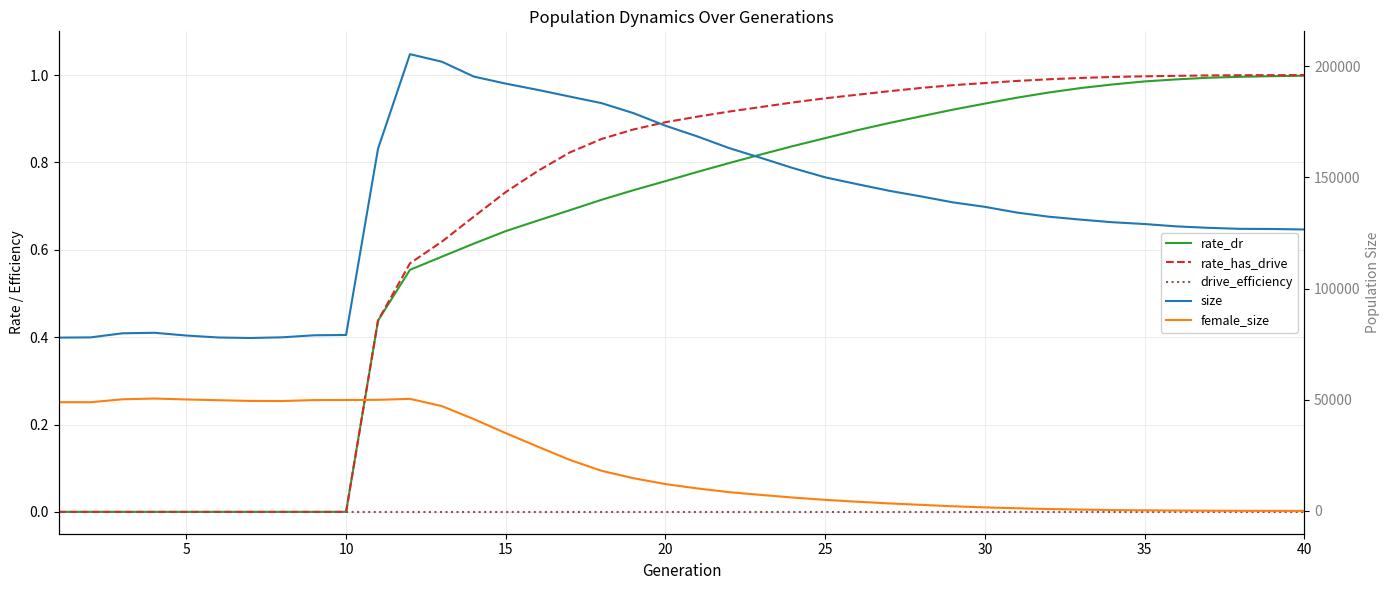

Reading left to right, what are all the values shown in this chart?

rate_dr: 0.0	0.0	0.0	0.0	0.0	0.0	0.0	0.0	0.0	0.0	0.4	0.6	0.6	0.6	0.6	0.7	0.7	0.7	0.7	0.8	0.8	0.8	0.8	0.8	0.9	0.9	0.9	0.9	0.9	0.9	0.9	1.0	1.0	1.0	1.0	1.0	1.0	1.0	1.0	1.0
rate_has_drive: 0.0	0.0	0.0	0.0	0.0	0.0	0.0	0.0	0.0	0.0	0.4	0.6	0.6	0.7	0.7	0.8	0.8	0.9	0.9	0.9	0.9	0.9	0.9	0.9	0.9	1.0	1.0	1.0	1.0	1.0	1.0	1.0	1.0	1.0	1.0	1.0	1.0	1.0	1.0	1.0
drive_efficiency: 0.0	0.0	0.0	0.0	0.0	0.0	0.0	0.0	0.0	0.0	0.0	0.0	0.0	0.0	0.0	0.0	0.0	0.0	0.0	0.0	0.0	0.0	0.0	0.0	0.0	0.0	0.0	0.0	0.0	0.0	0.0	0.0	0.0	0.0	0.0	0.0	0.0	0.0	0.0	0.0
size: 77958.0	78052.0	79892.0	80125.0	78886.0	78004.0	77783.0	78085.0	79002.0	79138.0	162917.0	205442.0	202042.0	195359.0	192188.0	189391.0	186379.0	183417.0	178905.0	173269.0	168432.0	163162.0	158747.0	154171.0	150045.0	146980.0	144006.0	141472.0	138781.0	136776.0	134210.0	132341.0	131021.0	129846.0	129041.0	127983.0	127329.0	126877.0	126805.0	126597.0
female_size: 48896.0	48896.0	50207.0	50550.0	50129.0	49798.0	49464.0	49429.0	49852.0	49889.0	49970.0	50405.0	47140.0	41295.0	34981.0	28929.0	22980.0	18033.0	14699.0	12079.0	10105.0	8429.0	7187.0	6004.0	4974.0	4139.0	3383.0	2731.0	2086.0	1591.0	1205.0	855.0	602.0	389.0	263.0	174.0	95.0	48.0	28.0	16.0